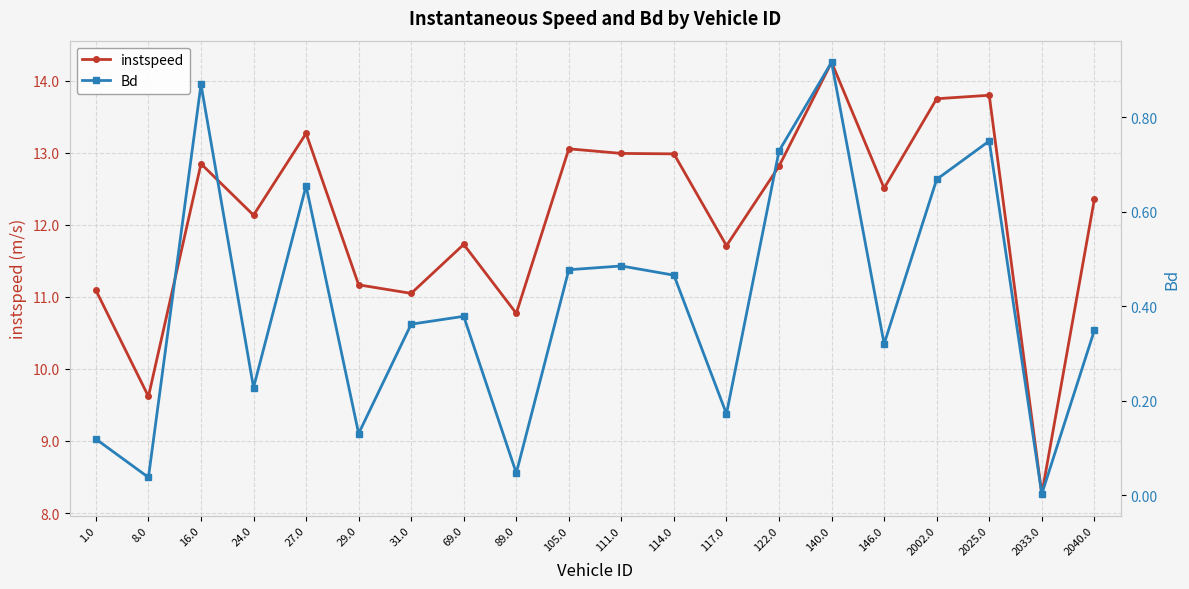

What is the difference between the second highest and minimum values in the instspeed series?

5.5